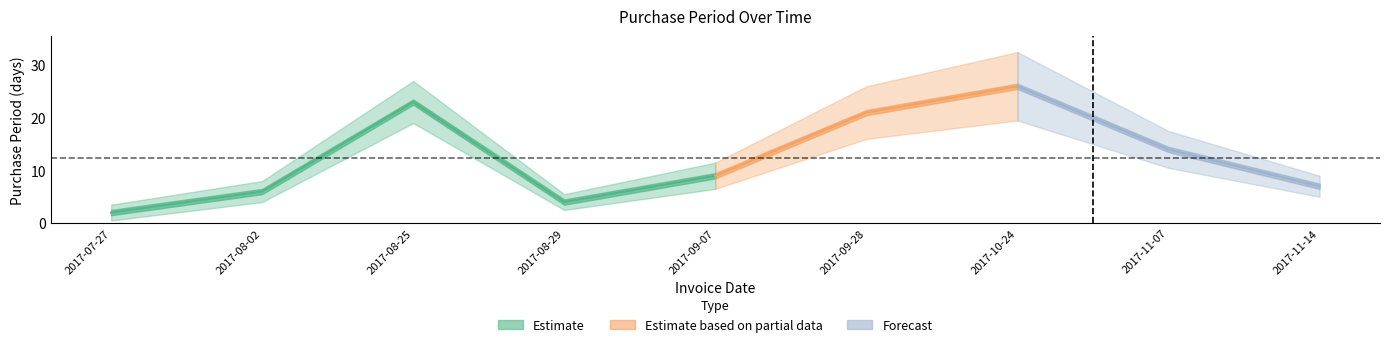

Where is the data nearest to the value 14?

2017-11-07